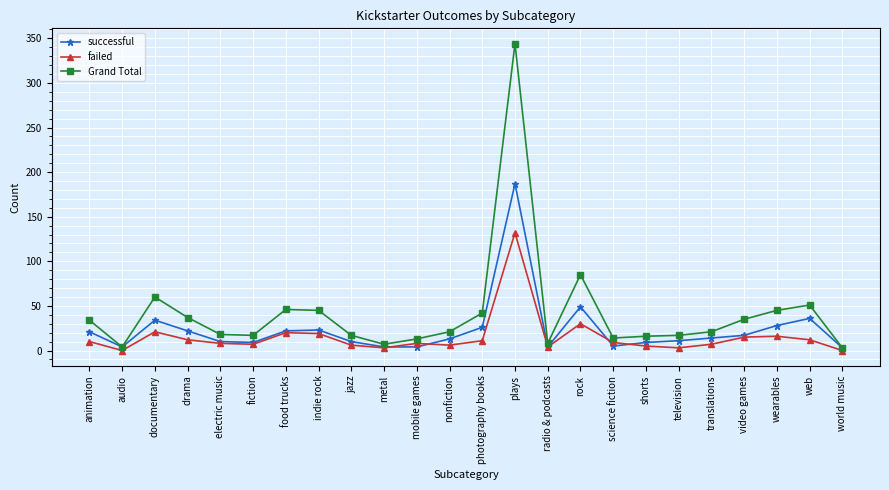

Does the chart have visible grid lines?

Yes